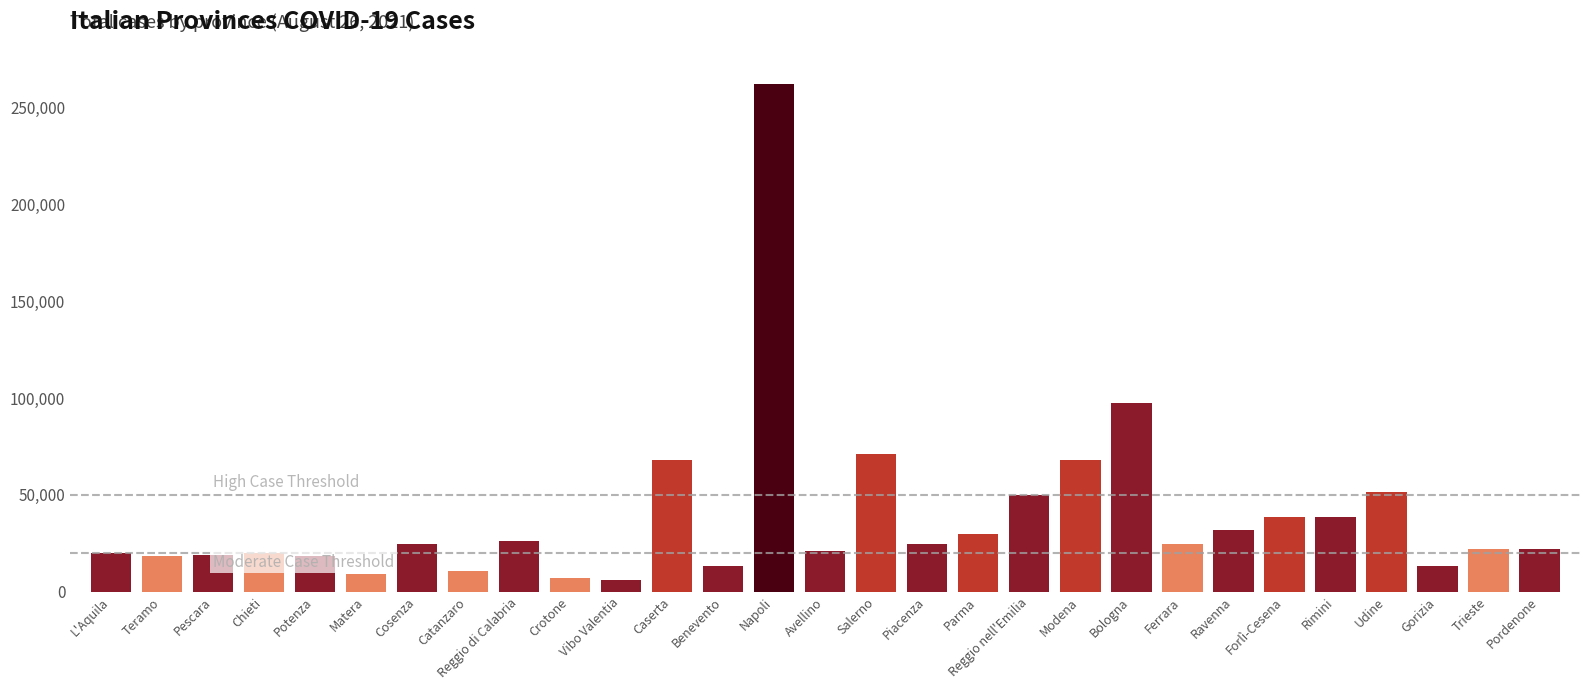

Which label corresponds to the smallest value in the chart?

Vibo Valentia